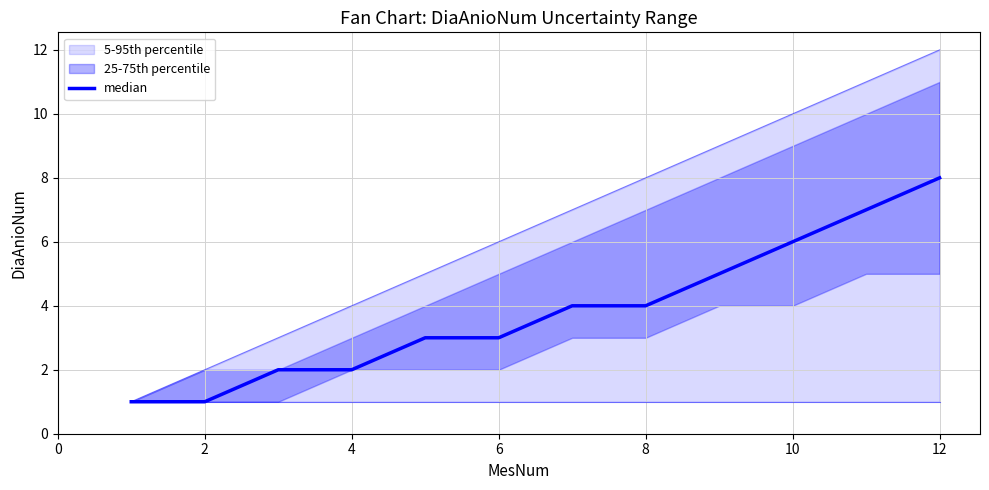

Is it true that the value at 2 is 1?

True